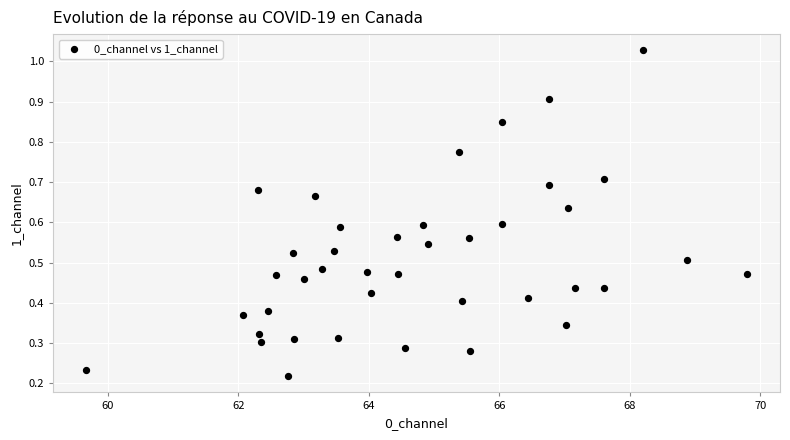

What is the range of X values (max minus min)?

10.1